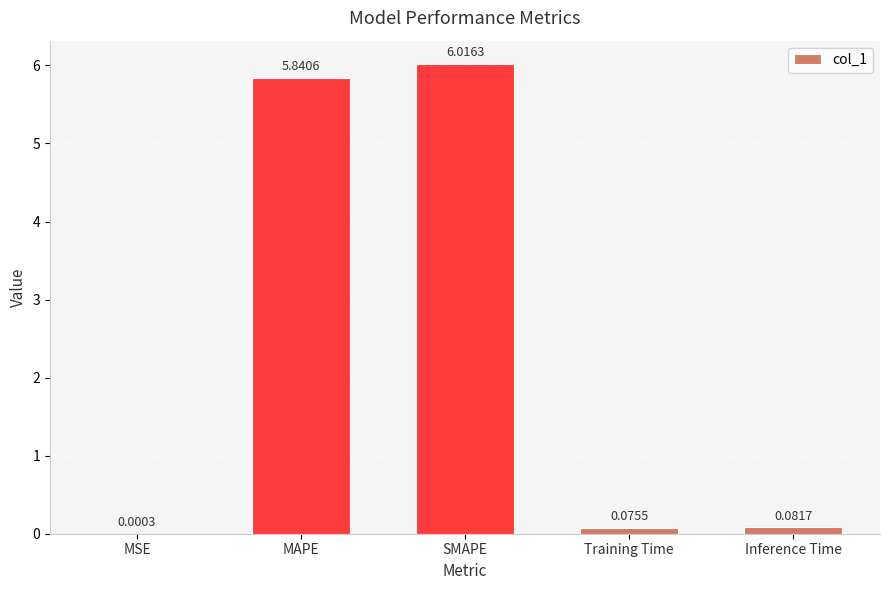

At which category does the chart reach its peak across all series?

SMAPE